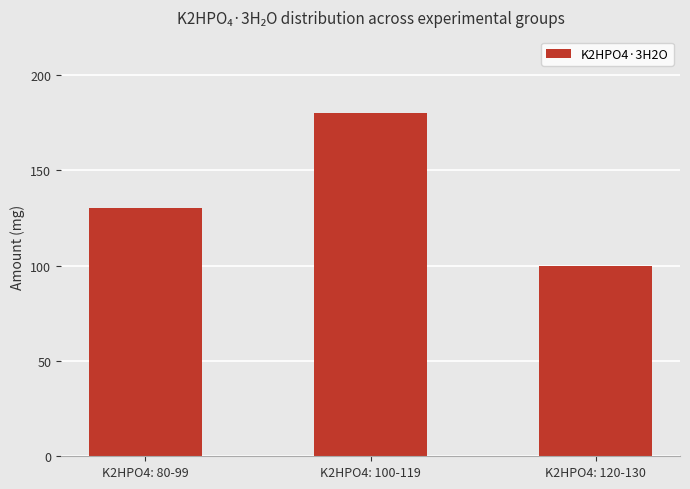

The chart shows a value of 180 at K2HPO4: 100-119. True or false?

True